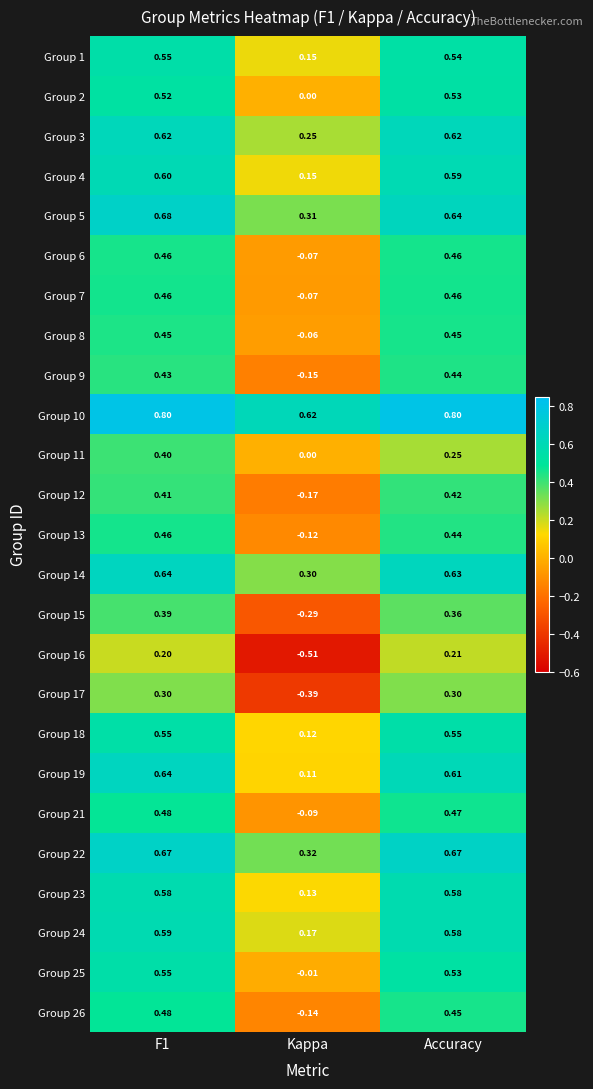

At which label does Group 7 reach its minimum?

Kappa